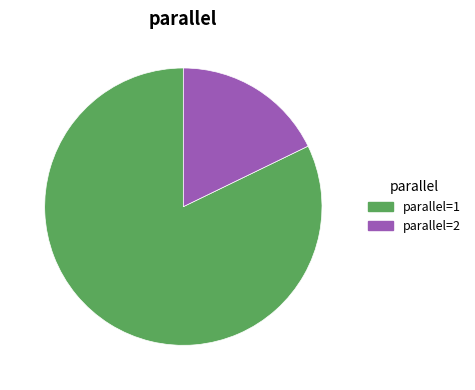

How many slices are in this pie chart?

2